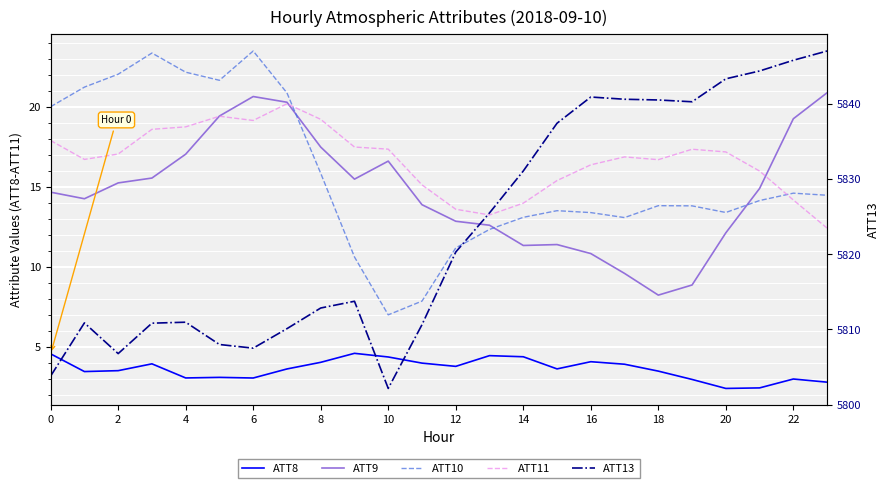

Count the number of data series in this chart.

5